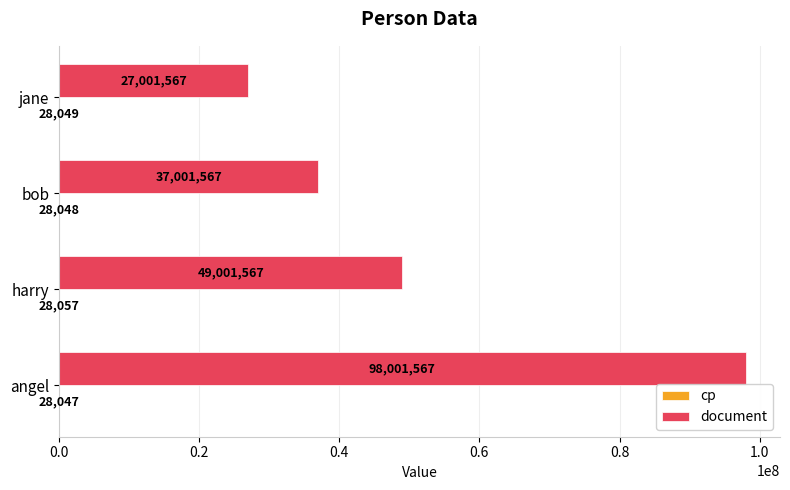

Which series changed the most between angel and harry?

document